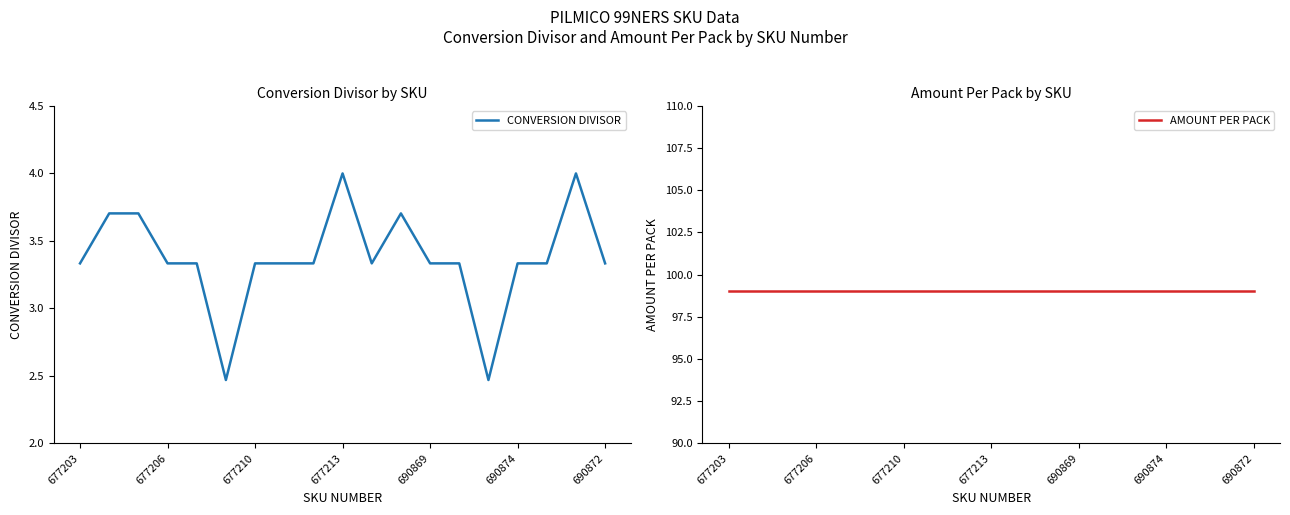

True or false: AMOUNT PER PACK and CONVERSION DIVISOR cross at least once.

False